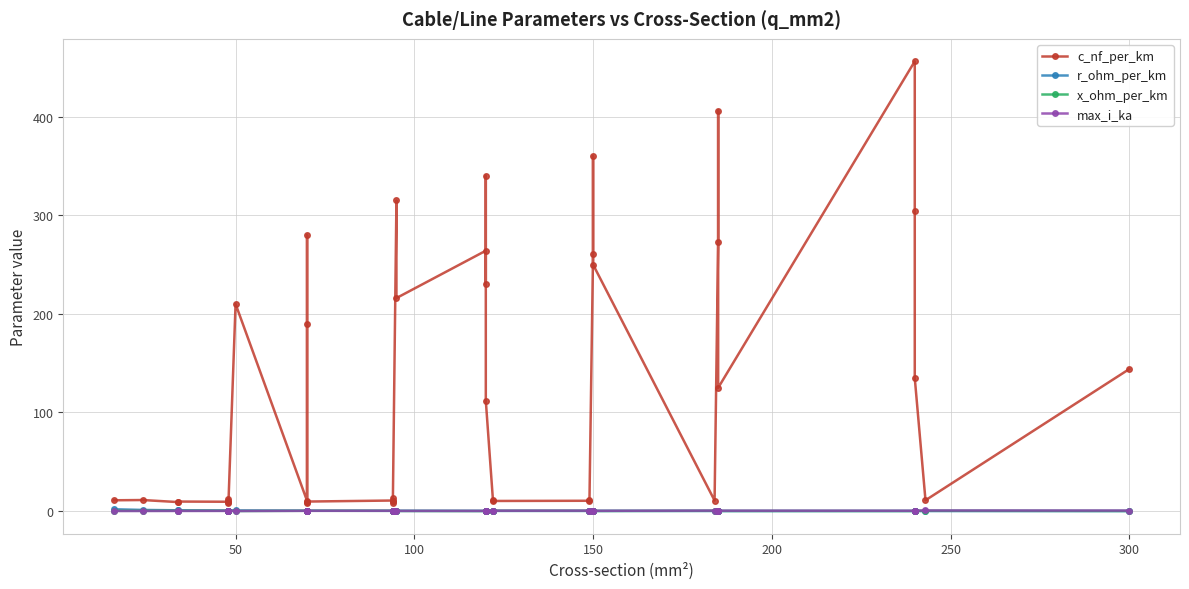

What is the value of the c_nf_per_km point at the 10th from the left?

10.4